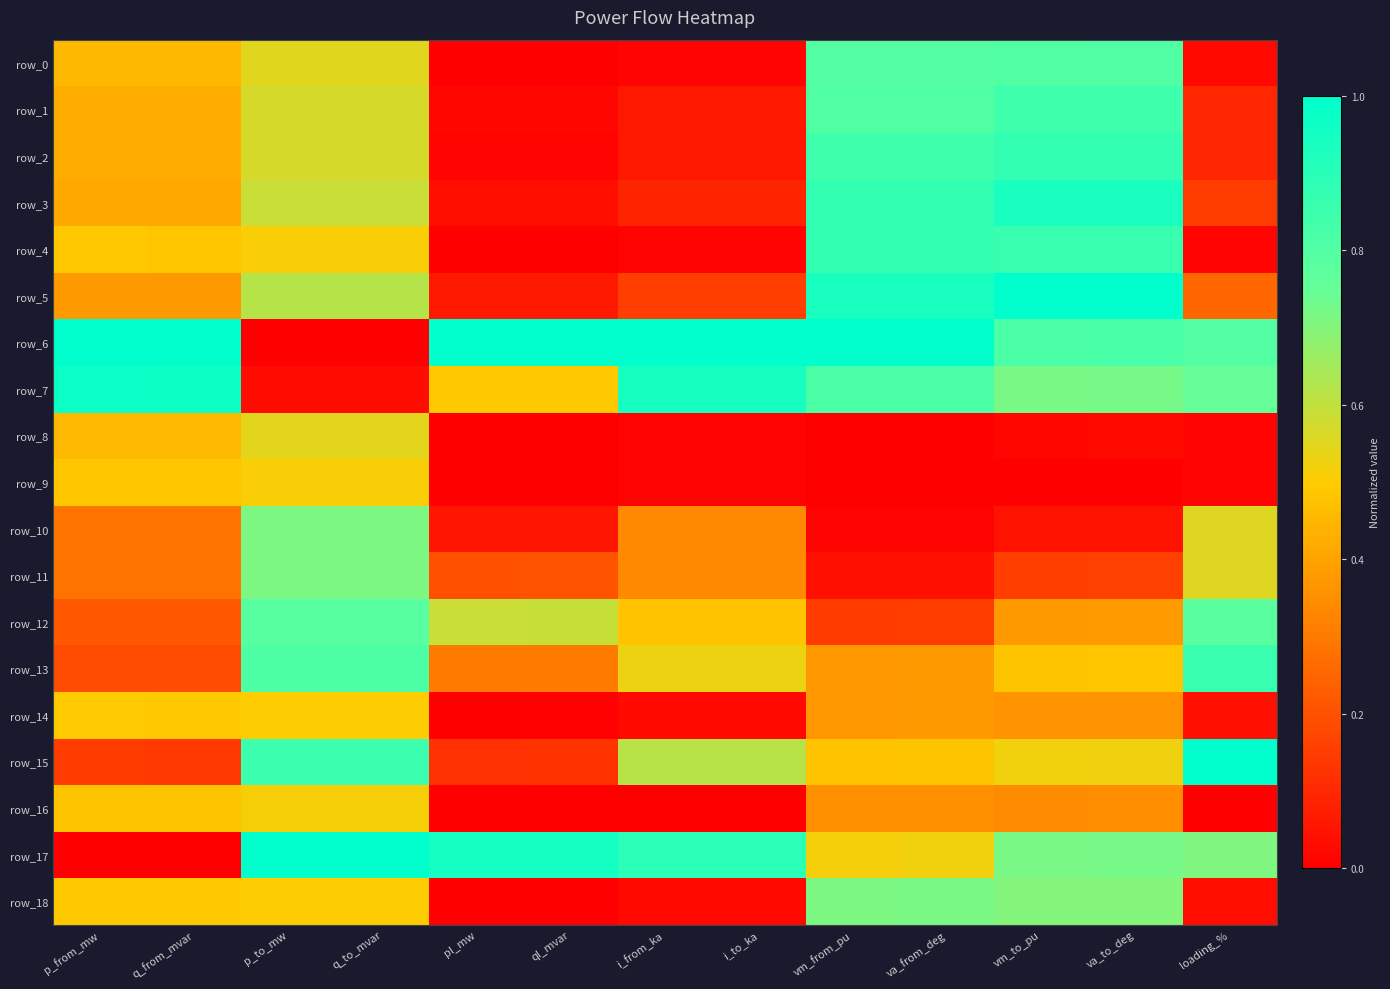

What is the difference between the maximum and minimum values in the row_12 series?

0.6